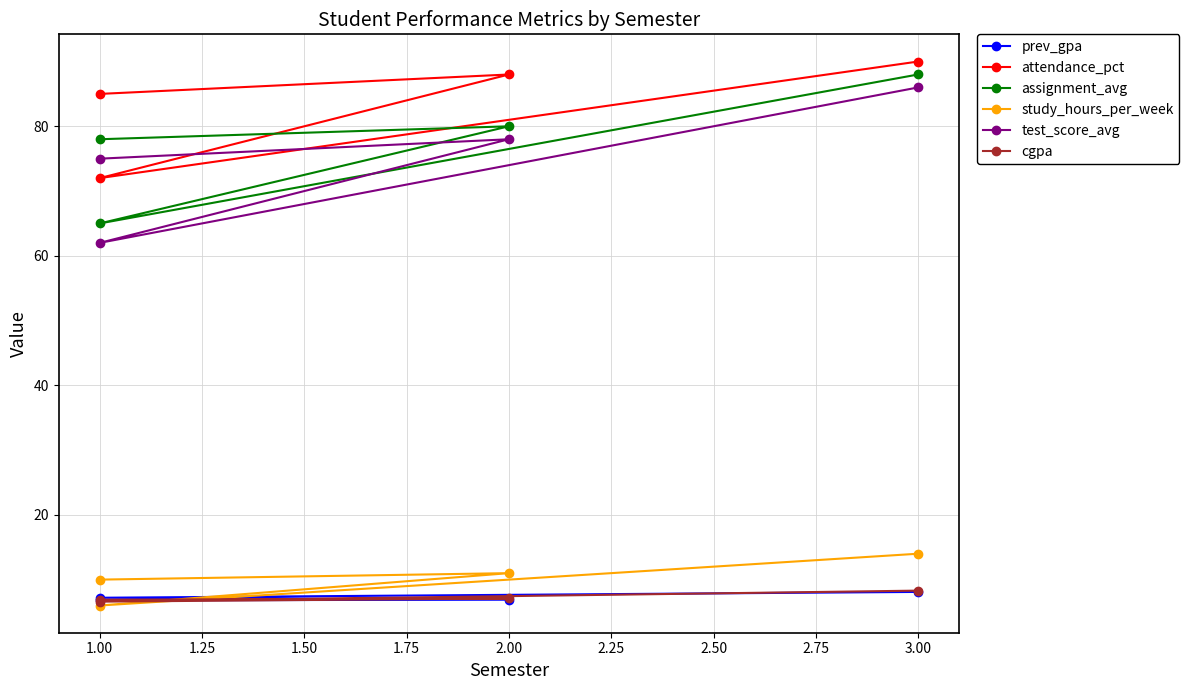

At 2.00, list the series in order from smallest to largest.

prev_gpa, cgpa, study_hours_per_week, test_score_avg, assignment_avg, attendance_pct